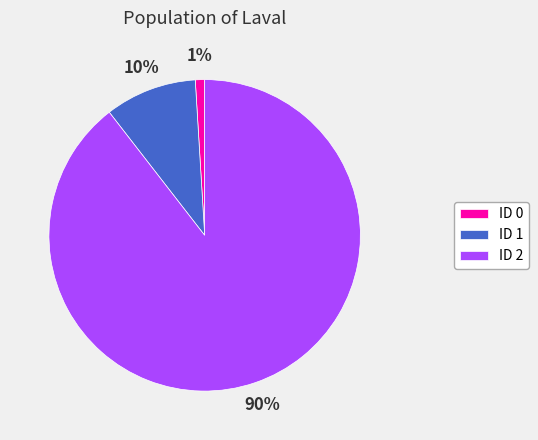

What percentage is the ID 1 slice, to the nearest percent?

10%